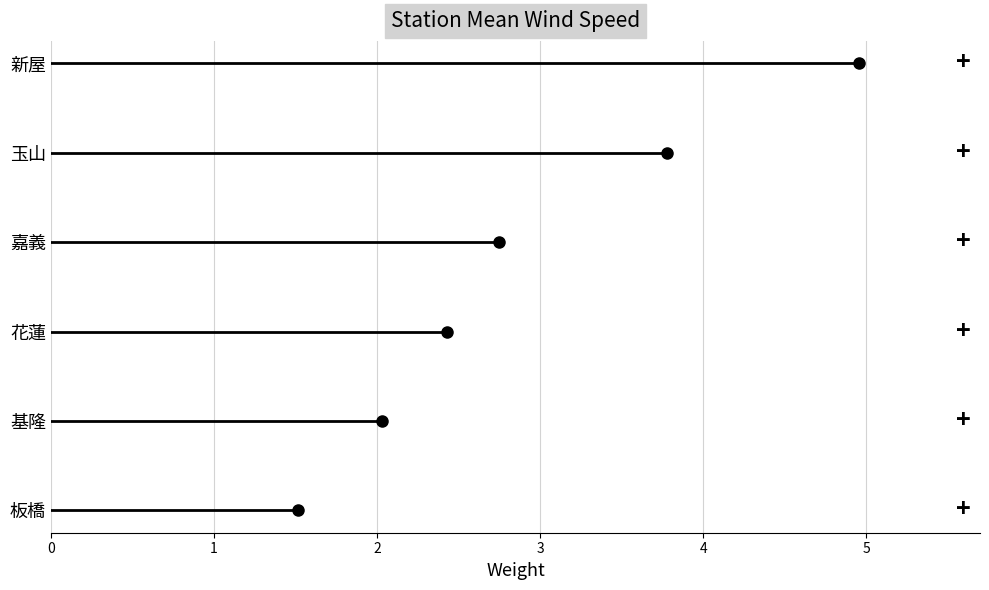

Which series changed the most between 0 and 1?

新屋